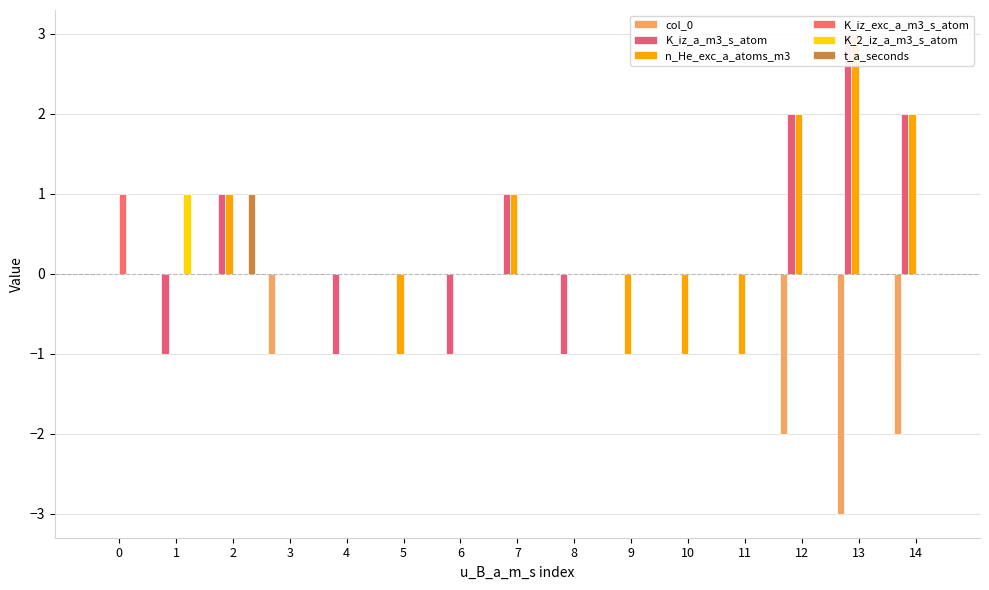

Reading left to right, transcribe all the data shown in this chart.

col_0: 0=0	1=0	2=0	3=-1	4=0	5=0	6=0	7=0	8=0	9=0	10=0	11=0	12=-2	13=-3	14=-2
K_iz_a_m3_s_atom: 0=0	1=-1	2=1	3=0	4=-1	5=0	6=-1	7=1	8=-1	9=0	10=0	11=0	12=2	13=3	14=2
n_He_exc_a_atoms_m3: 0=0	1=0	2=1	3=0	4=0	5=-1	6=0	7=1	8=0	9=-1	10=-1	11=-1	12=2	13=3	14=2
K_iz_exc_a_m3_s_atom: 0=1	1=0	2=0	3=0	4=0	5=0	6=0	7=0	8=0	9=0	10=0	11=0	12=0	13=0	14=0
K_2_iz_a_m3_s_atom: 0=0	1=1	2=0	3=0	4=0	5=0	6=0	7=0	8=0	9=0	10=0	11=0	12=0	13=0	14=0
t_a_seconds: 0=0	1=0	2=1	3=0	4=0	5=0	6=0	7=0	8=0	9=0	10=0	11=0	12=0	13=0	14=0